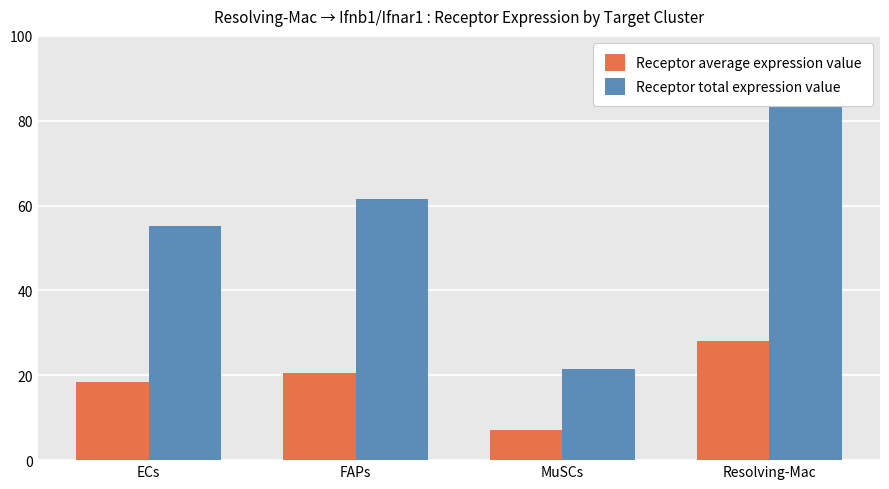

List the series in order of their overall mean, highest first.

Receptor total expression value, Receptor average expression value